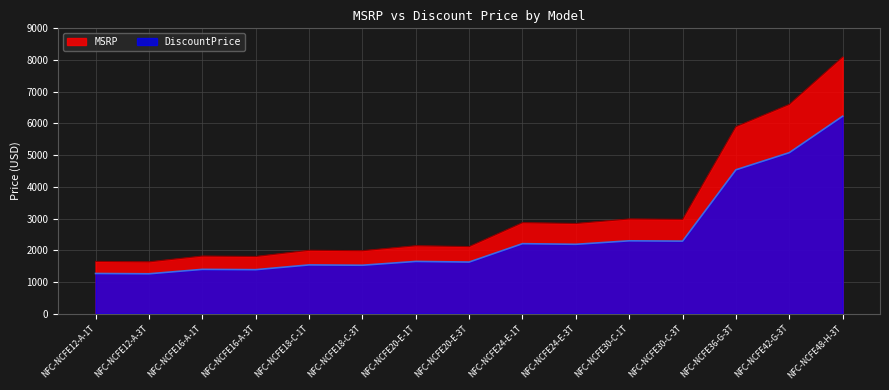

Which series changed the most between NFC-NCFE12-A-3T and NFC-NCFE24-E-1T?

MSRP